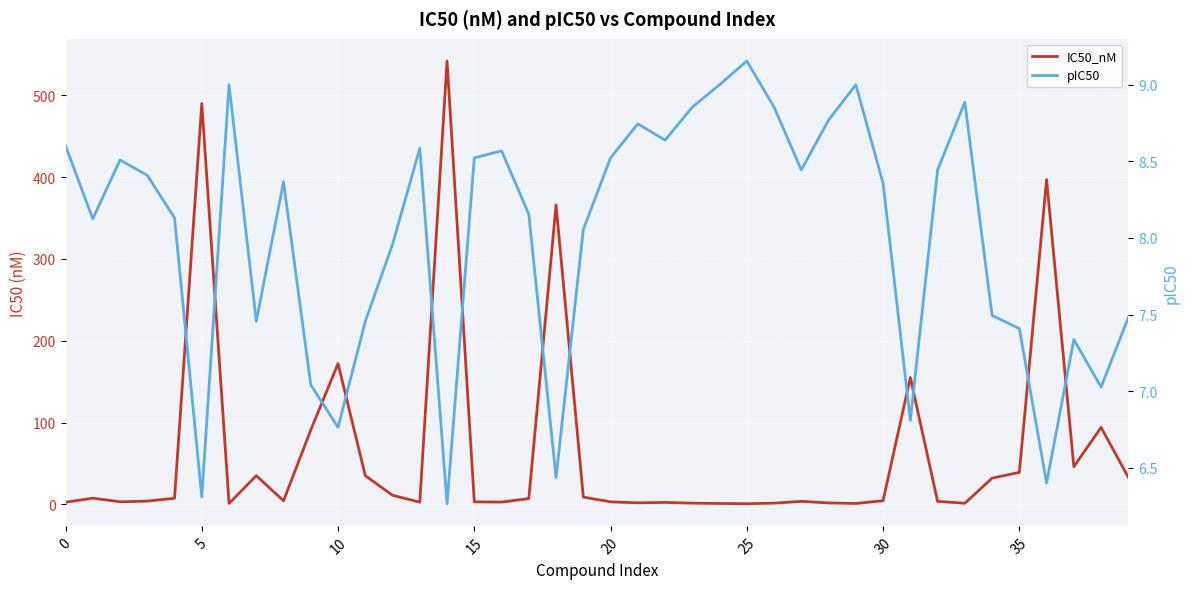

Reading left to right, what are all the values shown in this chart?

IC50_nM: 2.5	7.5	3.1	3.9	7.4	490.0	1.0	35.0	4.3	91.0	172.0	35.0	11.0	2.6	542.0	3.0	2.7	7.0	366.0	8.8	3.0	1.8	2.3	1.4	1.0	0.7	1.4	3.6	1.7	1.0	4.4	155.0	3.6	1.3	32.0	39.0	397.0	46.0	94.0	33.0
pIC50: 8.6	8.1	8.5	8.4	8.1	6.3	9.0	7.5	8.4	7.0	6.8	7.5	8.0	8.6	6.3	8.5	8.6	8.2	6.4	8.1	8.5	8.7	8.6	8.9	9.0	9.2	8.9	8.4	8.8	9.0	8.4	6.8	8.4	8.9	7.5	7.4	6.4	7.3	7.0	7.5